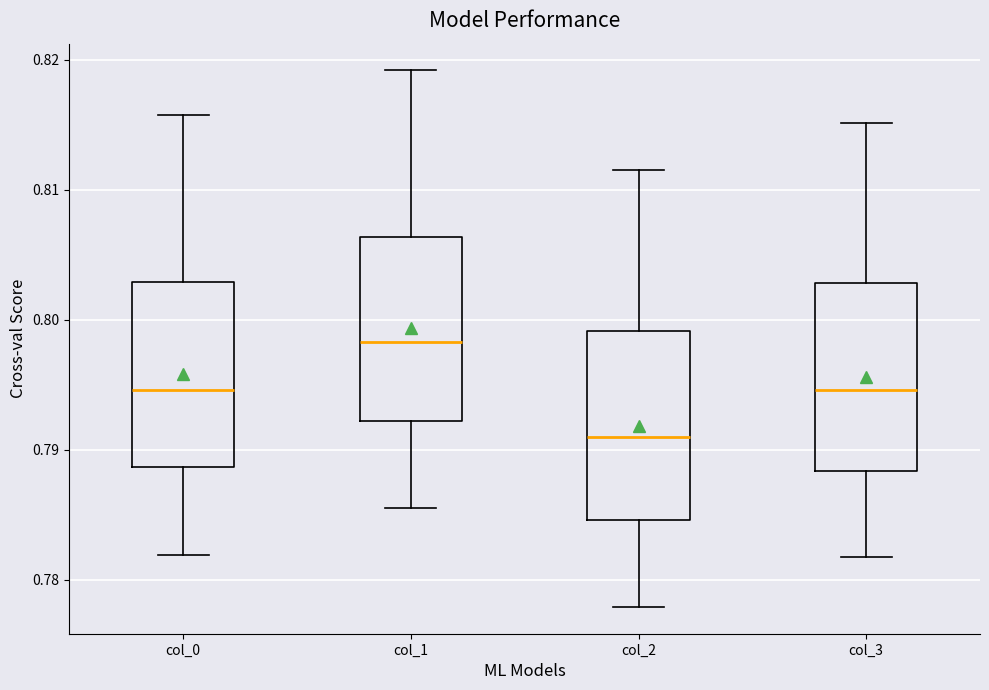

Where is the upper edge of the box for col_2 on the y-axis? The values are not printed on the chart, so give them approximately, as read against the axis.

0.799